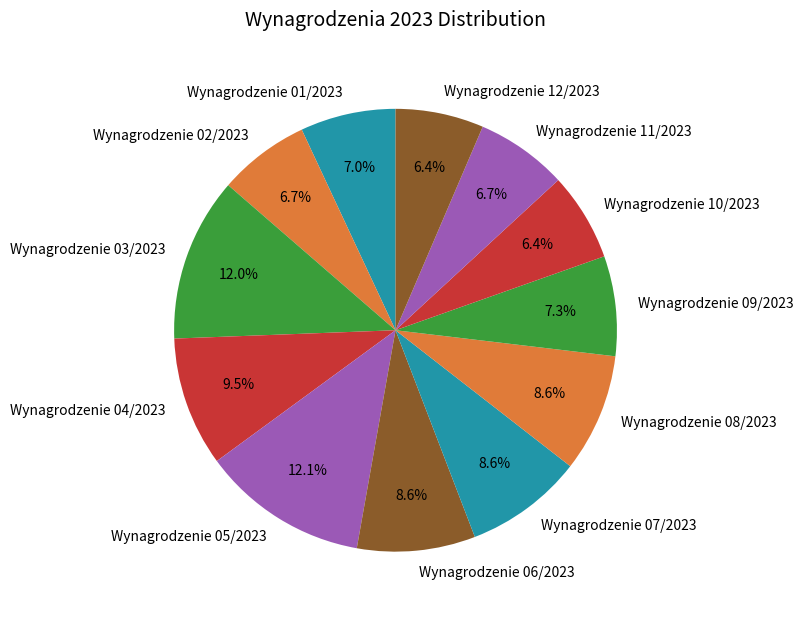

Approximately how many times larger is the value at Wynagrodzenie 01/2023 compared to Wynagrodzenie 09/2023?

1.0